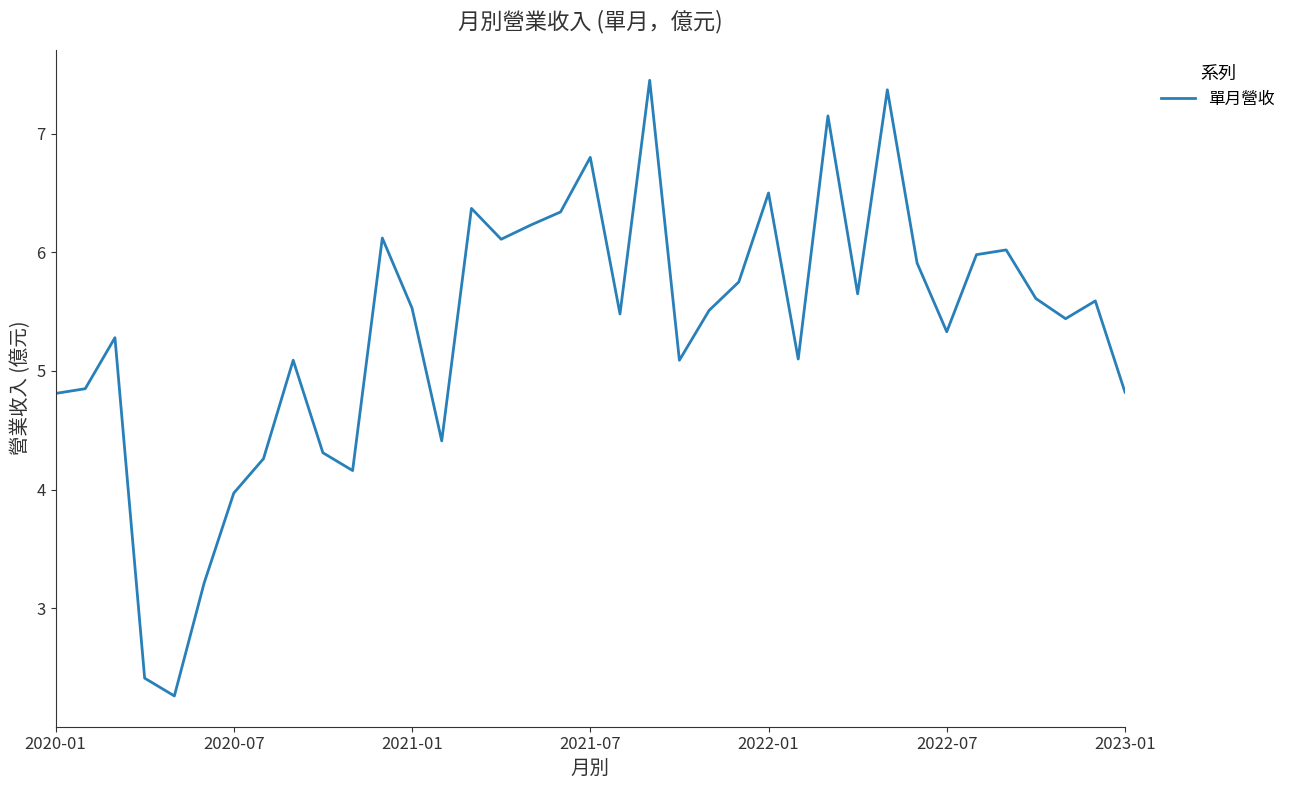

What is the difference between the maximum and minimum values?

5.2